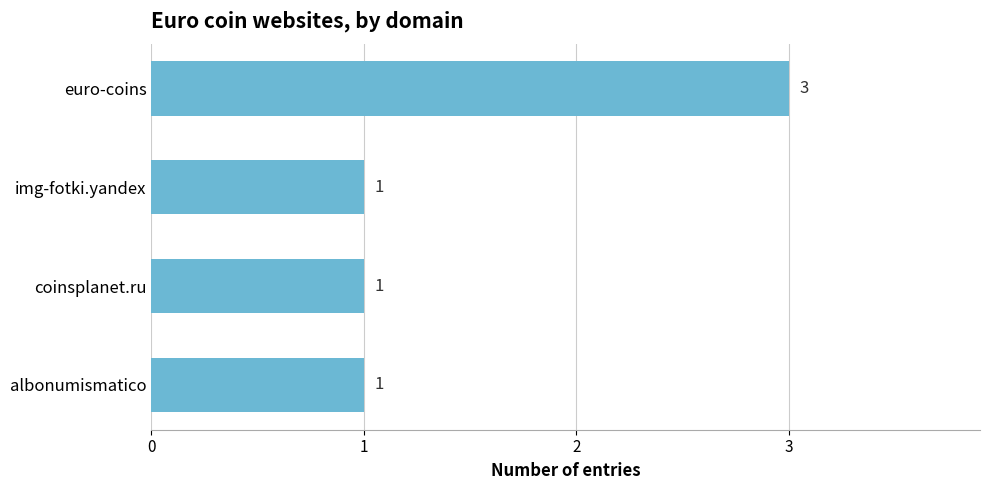

How many values are between 1 and 3?

4